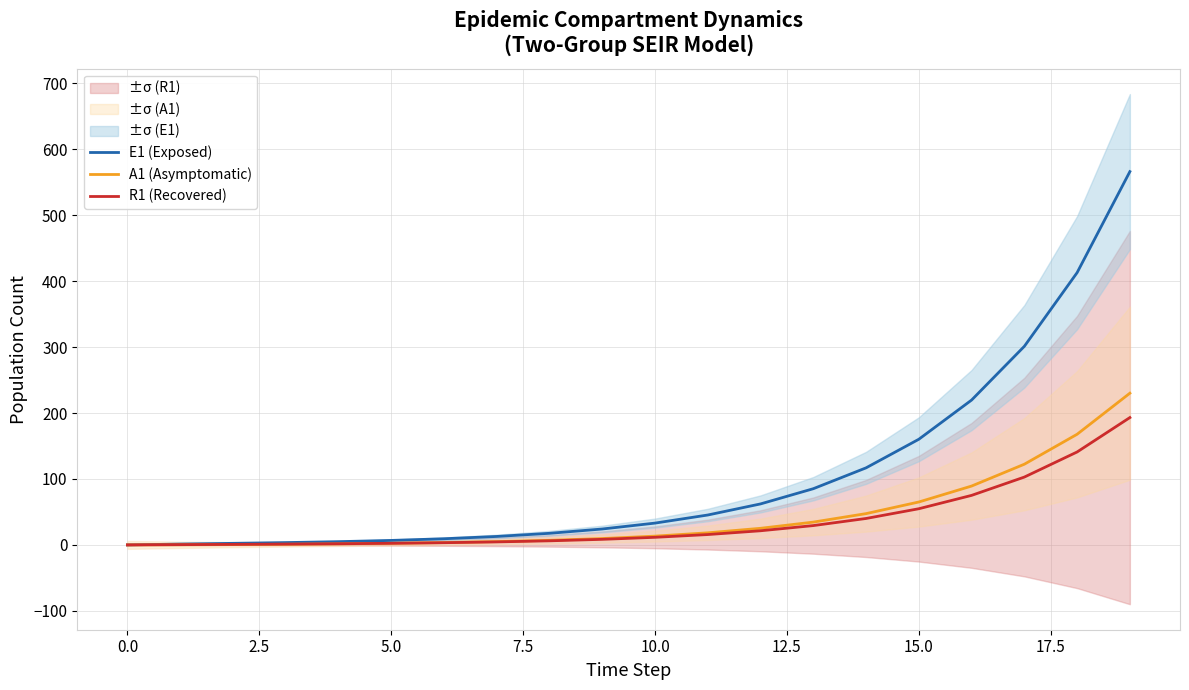

What is the label of the 17th point from the left?

16